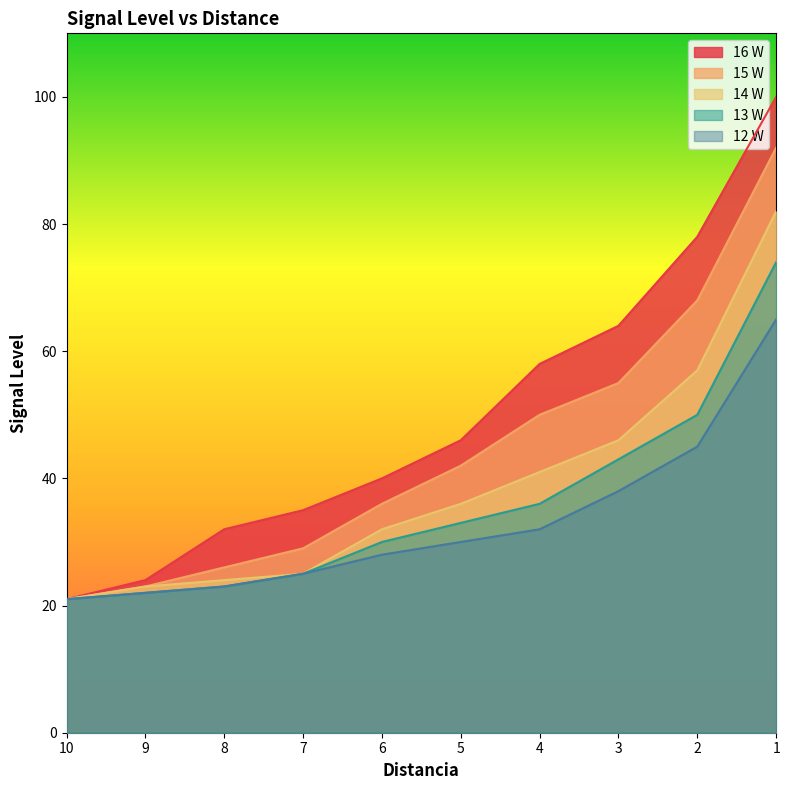

Read the 16 W value at 9, to the nearest 5.

25